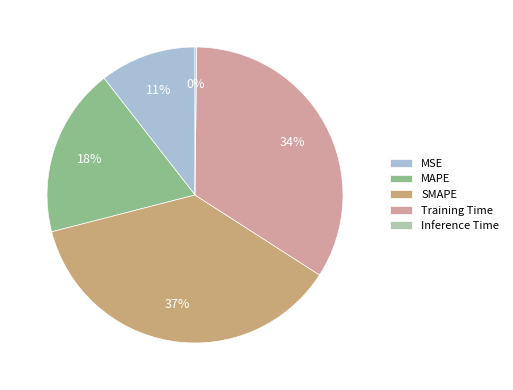

Does SMAPE account for over 50% of the chart?

No